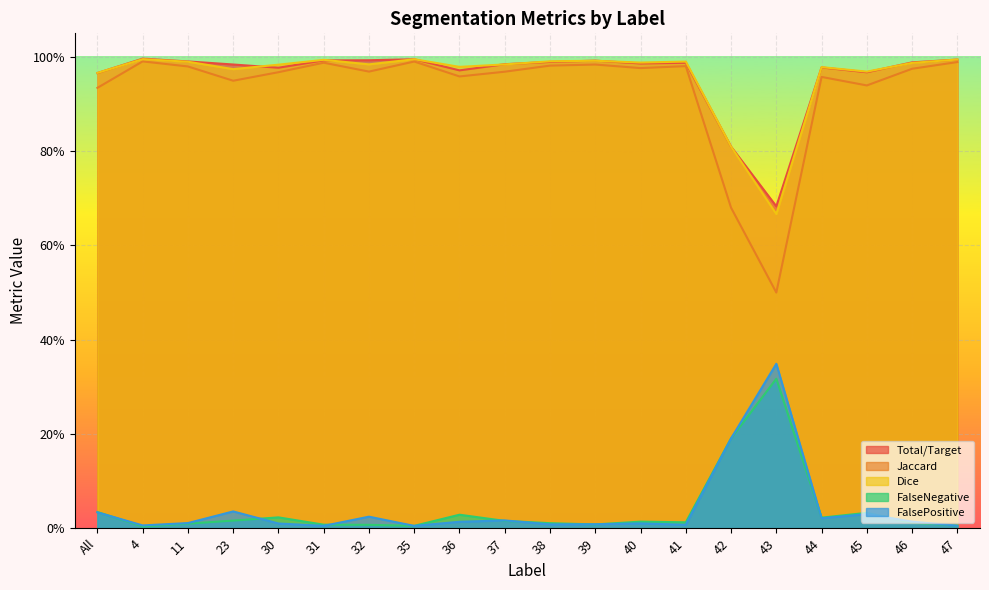

Reading left to right, list all the values displayed in this chart.

Total/Target: 1.0	1.0	1.0	1.0	1.0	1.0	1.0	1.0	1.0	1.0	1.0	1.0	1.0	1.0	0.8	0.7	1.0	1.0	1.0	1.0
Jaccard: 0.9	1.0	1.0	0.9	1.0	1.0	1.0	1.0	1.0	1.0	1.0	1.0	1.0	1.0	0.7	0.5	1.0	0.9	1.0	1.0
Dice: 1.0	1.0	1.0	1.0	1.0	1.0	1.0	1.0	1.0	1.0	1.0	1.0	1.0	1.0	0.8	0.7	1.0	1.0	1.0	1.0
FalseNegative: 0.0	0.0	0.0	0.0	0.0	0.0	0.0	0.0	0.0	0.0	0.0	0.0	0.0	0.0	0.2	0.3	0.0	0.0	0.0	0.0
FalsePositive: 0.0	0.0	0.0	0.0	0.0	0.0	0.0	0.0	0.0	0.0	0.0	0.0	0.0	0.0	0.2	0.3	0.0	0.0	0.0	0.0